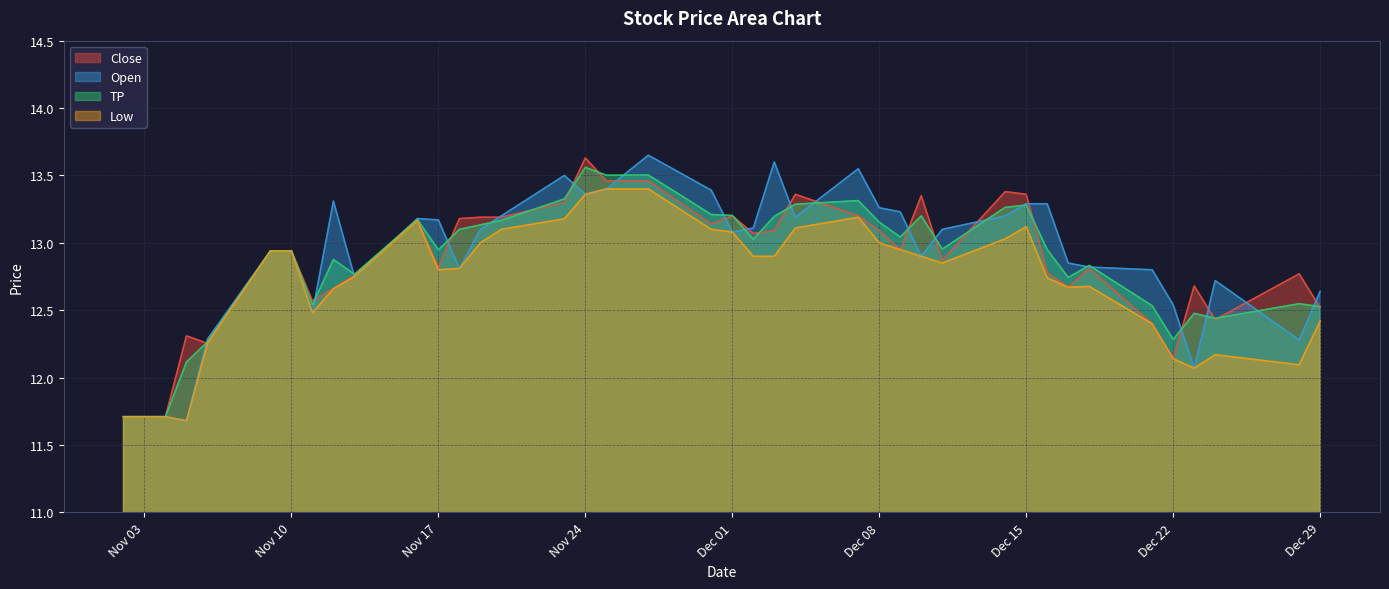

Is the value of TP at Nov 10 greater than the value of Open at Dec 29?

Yes